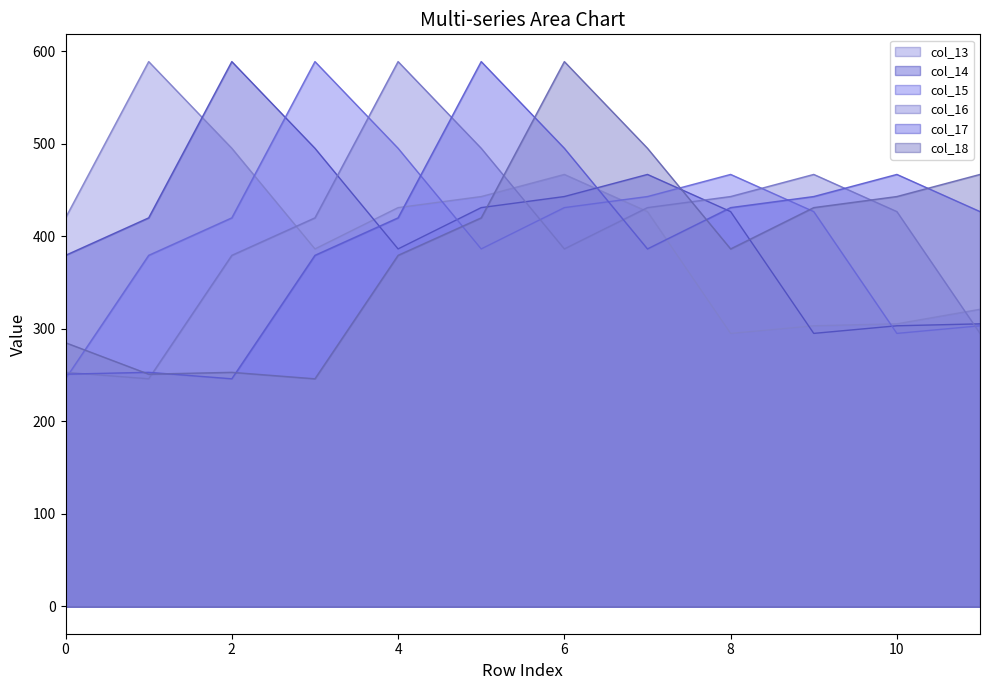

How many distinct data groups are displayed?

6